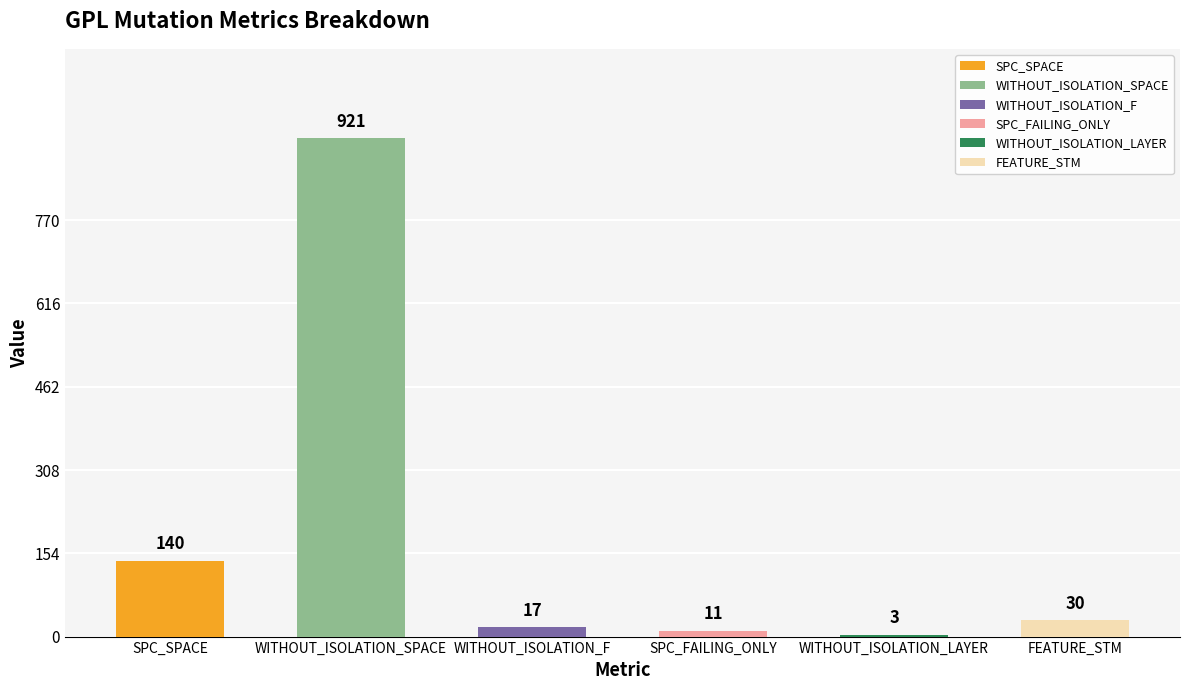

What is the value of the 4th bar from the left?

11